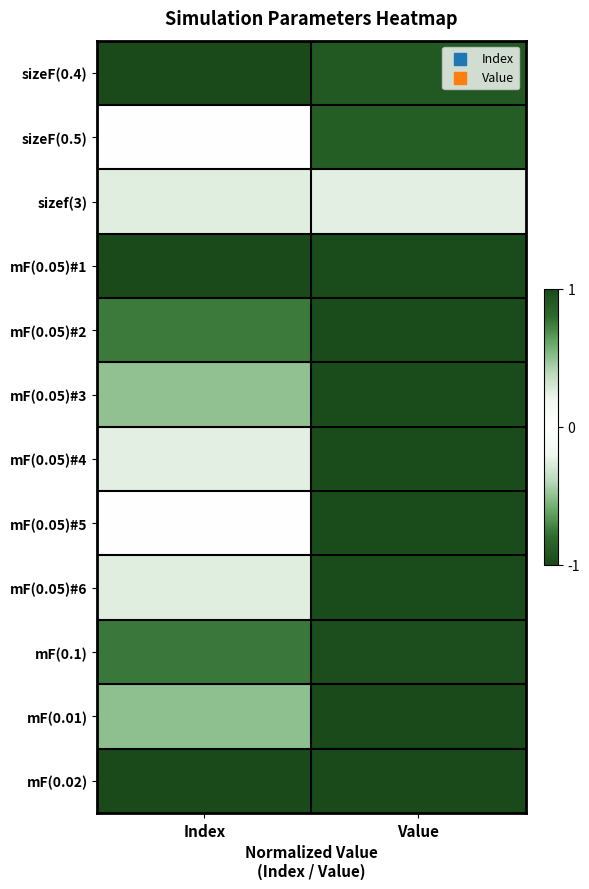

Reading left to right, what are all the values shown in this chart?

sizeF(0.4): Index=-1.0	Value=-0.9
sizeF(0.5): Index=0.0	Value=-0.9
sizef(3): Index=0.2	Value=-0.2
mF(0.05)#1: Index=-1.0	Value=-1.0
mF(0.05)#2: Index=-0.8	Value=-1.0
mF(0.05)#3: Index=-0.5	Value=-1.0
mF(0.05)#4: Index=-0.2	Value=-1.0
mF(0.05)#5: Index=0.0	Value=-1.0
mF(0.05)#6: Index=0.2	Value=-1.0
mF(0.1): Index=0.8	Value=-1.0
mF(0.01): Index=0.5	Value=-1.0
mF(0.02): Index=1.0	Value=-1.0